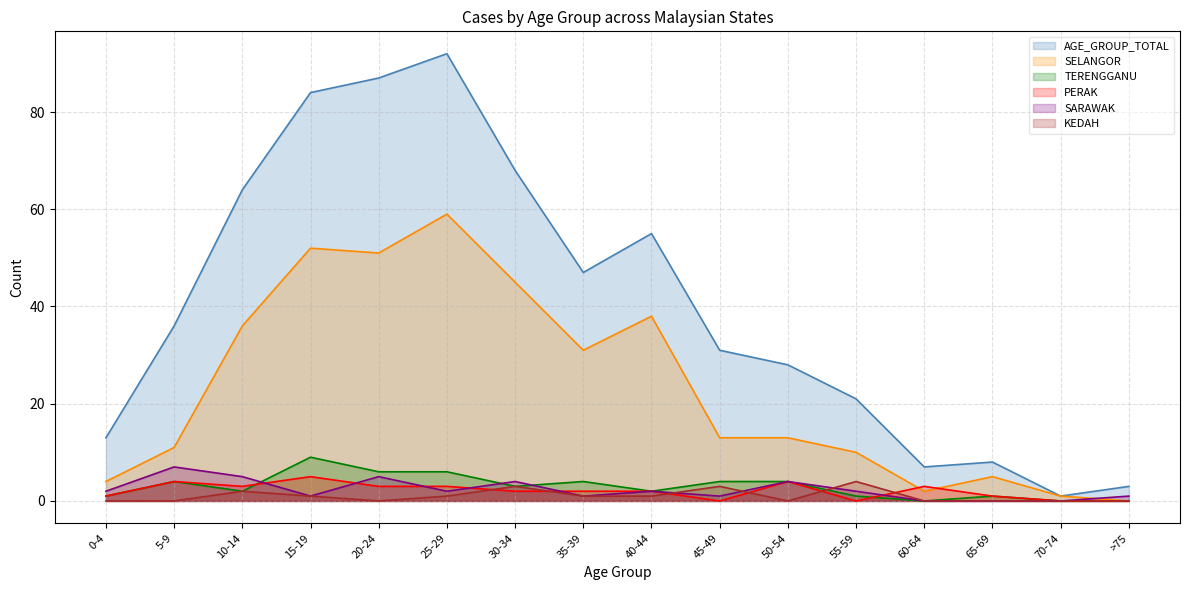

What is the difference between the maximum and minimum values in the PERAK series?

5